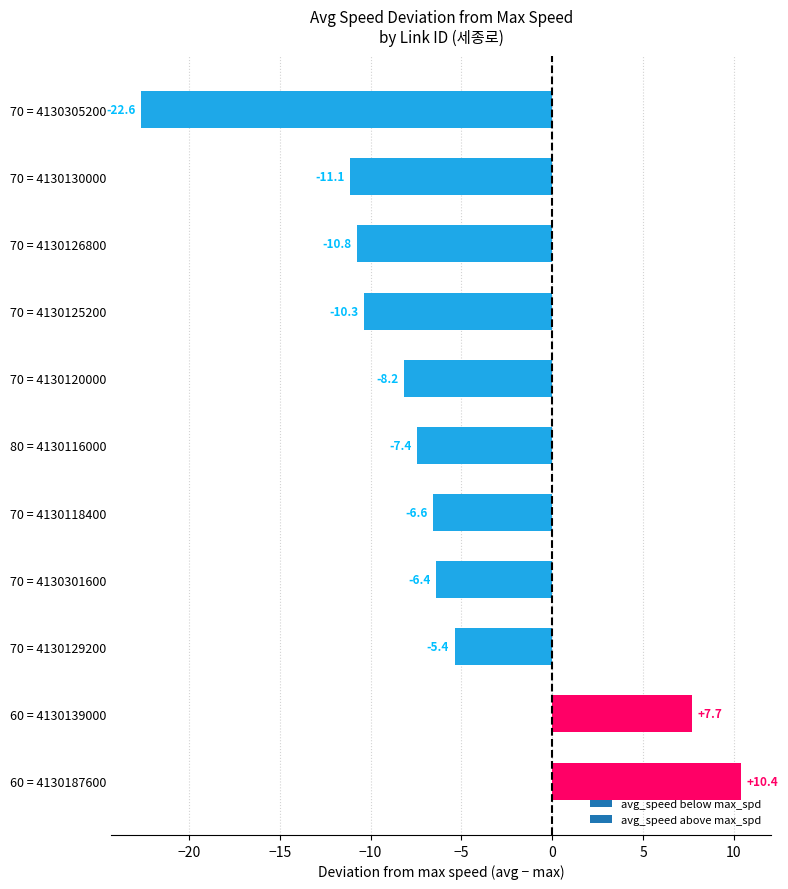

What is the difference between the values at 70 = 4130126800 and 70 = 4130305200?

11.8